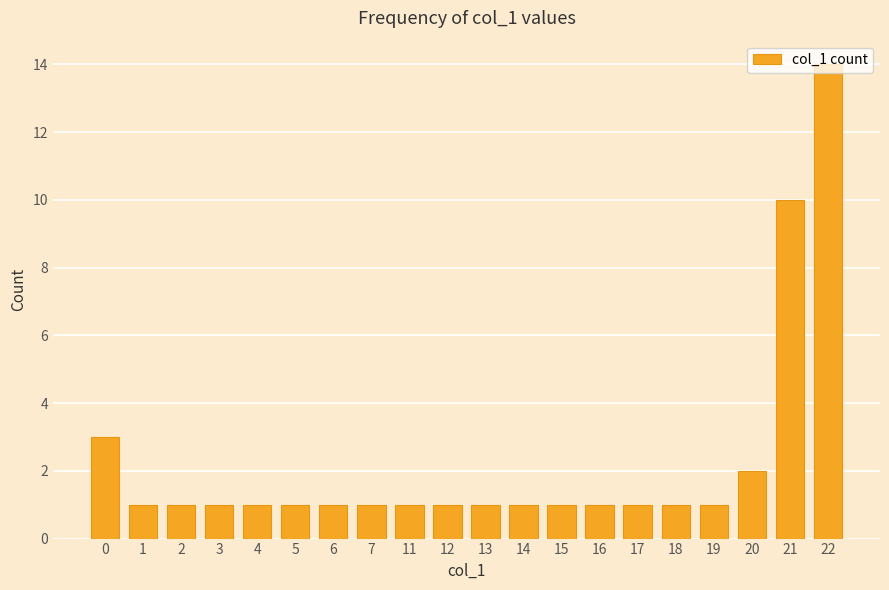

What is the difference between the maximum and second lowest values?

13